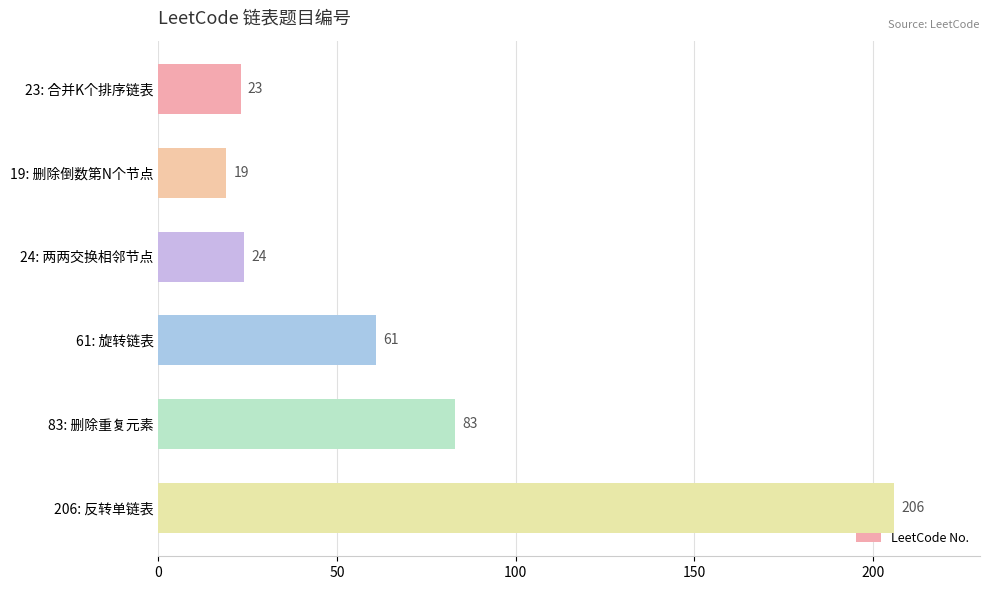

Rank the categories by value from lowest to highest.

19: 删除倒数第N个节点, 23: 合并K个排序链表, 24: 两两交换相邻节点, 61: 旋转链表, 83: 删除重复元素, 206: 反转单链表